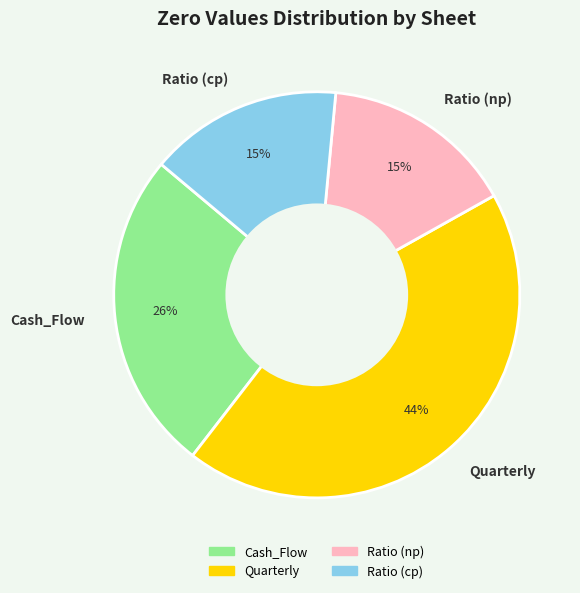

Is there a majority slice in this chart?

No